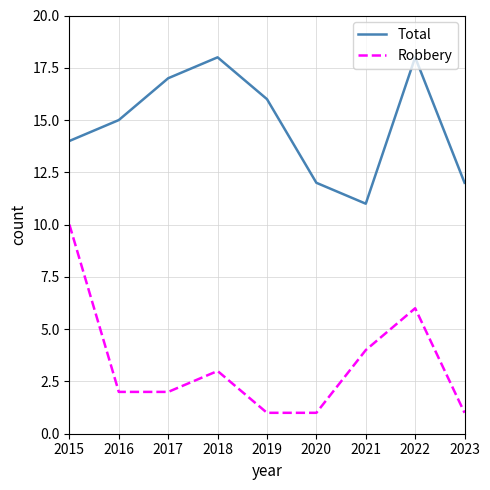

Is the value of Total at 2023 greater than the value of Robbery at 2018?

Yes